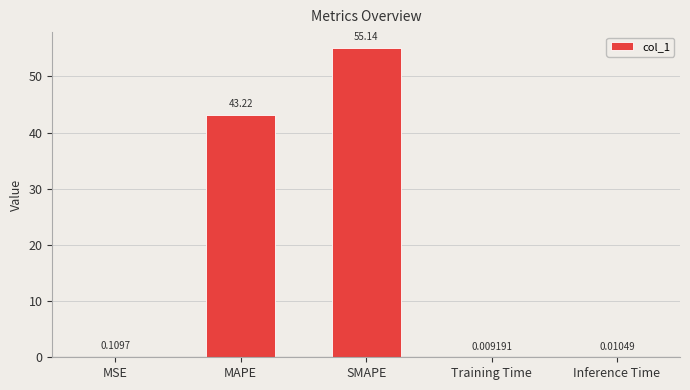

The chart shows a value of 43.2 at MAPE. True or false?

True